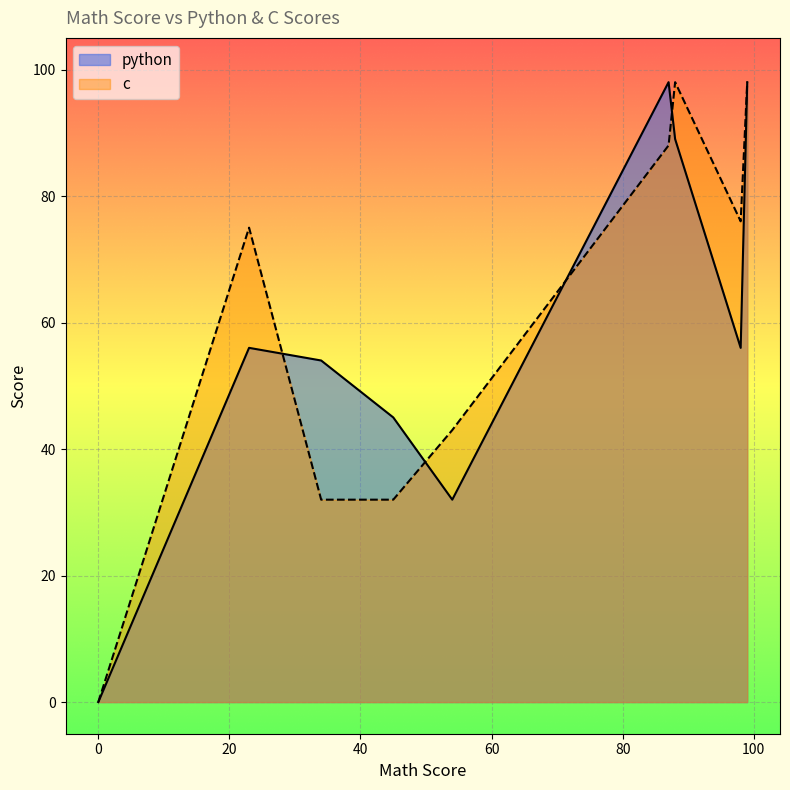

At 23, list the series in order from smallest to largest.

python, c